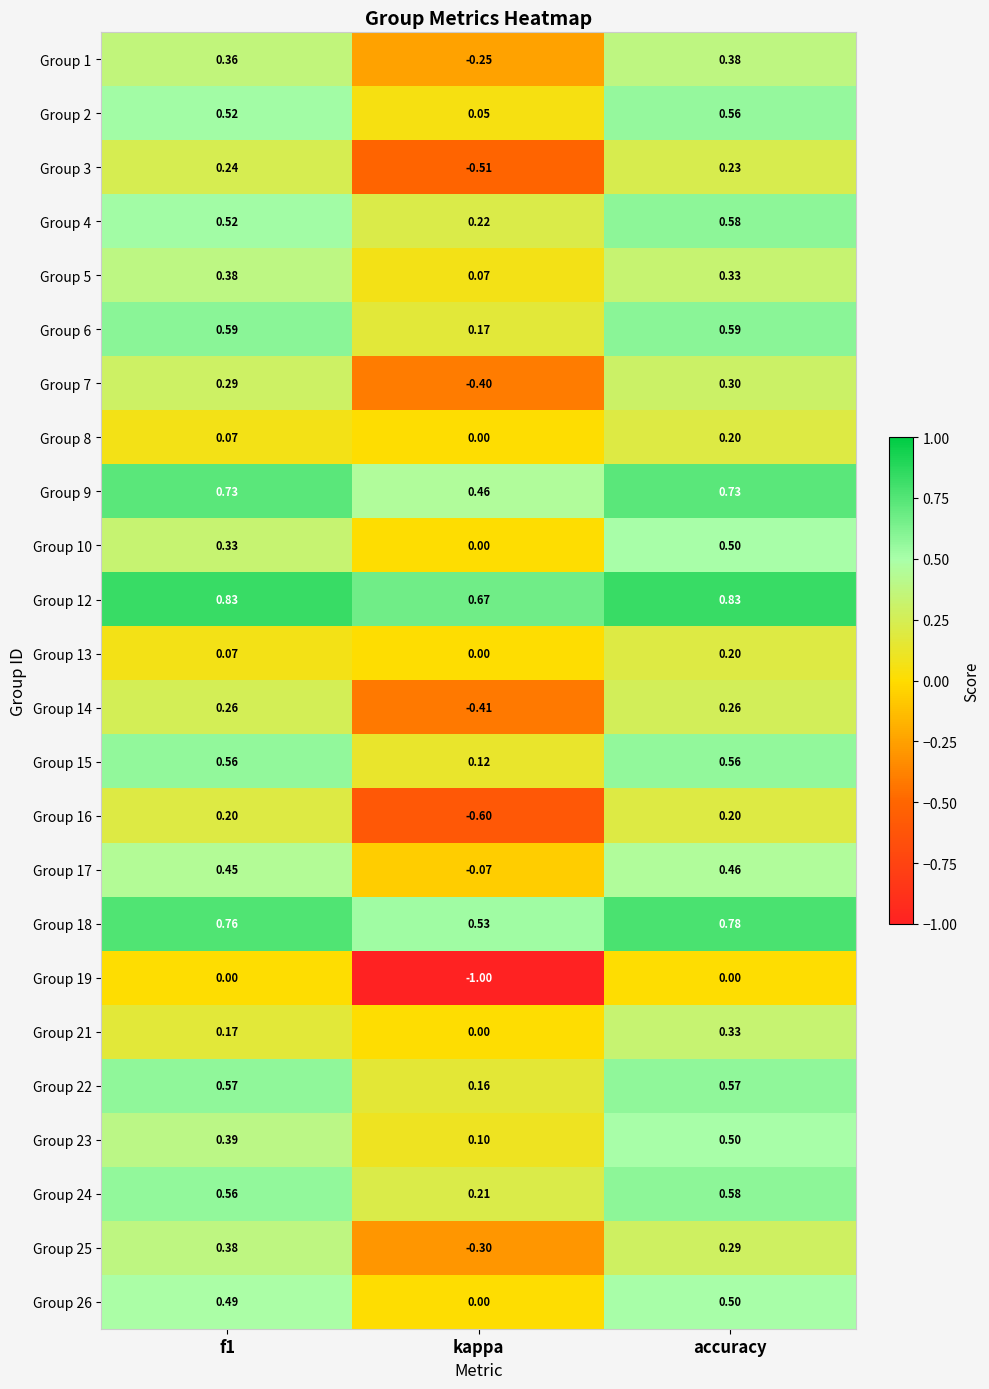

Where is Group 12 nearest to the value 0?

kappa